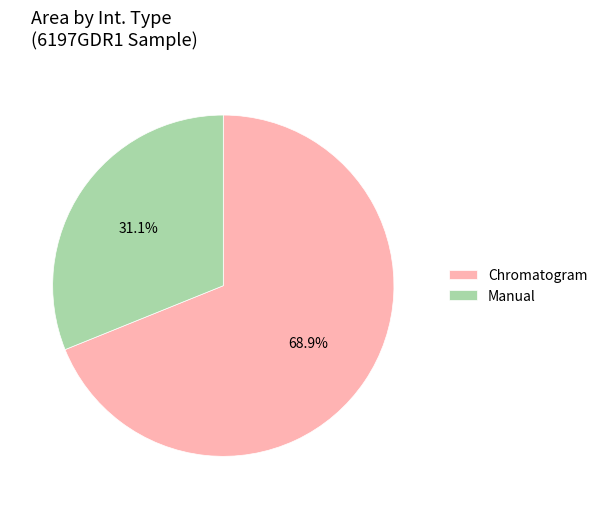

To the nearest percent, what is the difference between the largest and smallest slice percentages?

38%